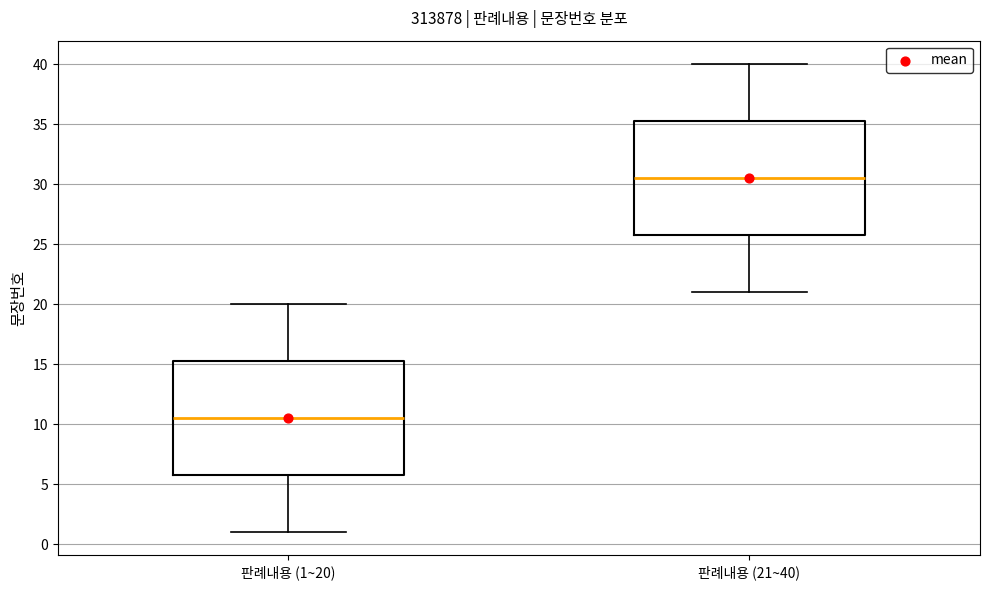

Reading left to right, transcribe this box plot: for each box, give where its median line is, the range the box spans, and where its two whiskers end, as read against the y-axis. The values are not printed on the chart, so give them approximately, as read against the axis.

판례내용 (1~20): median 10.5, box 6.0 to 15.5, whiskers 1.0 to 20.0
판례내용 (21~40): median 30.5, box 26.0 to 35.5, whiskers 21.0 to 40.0